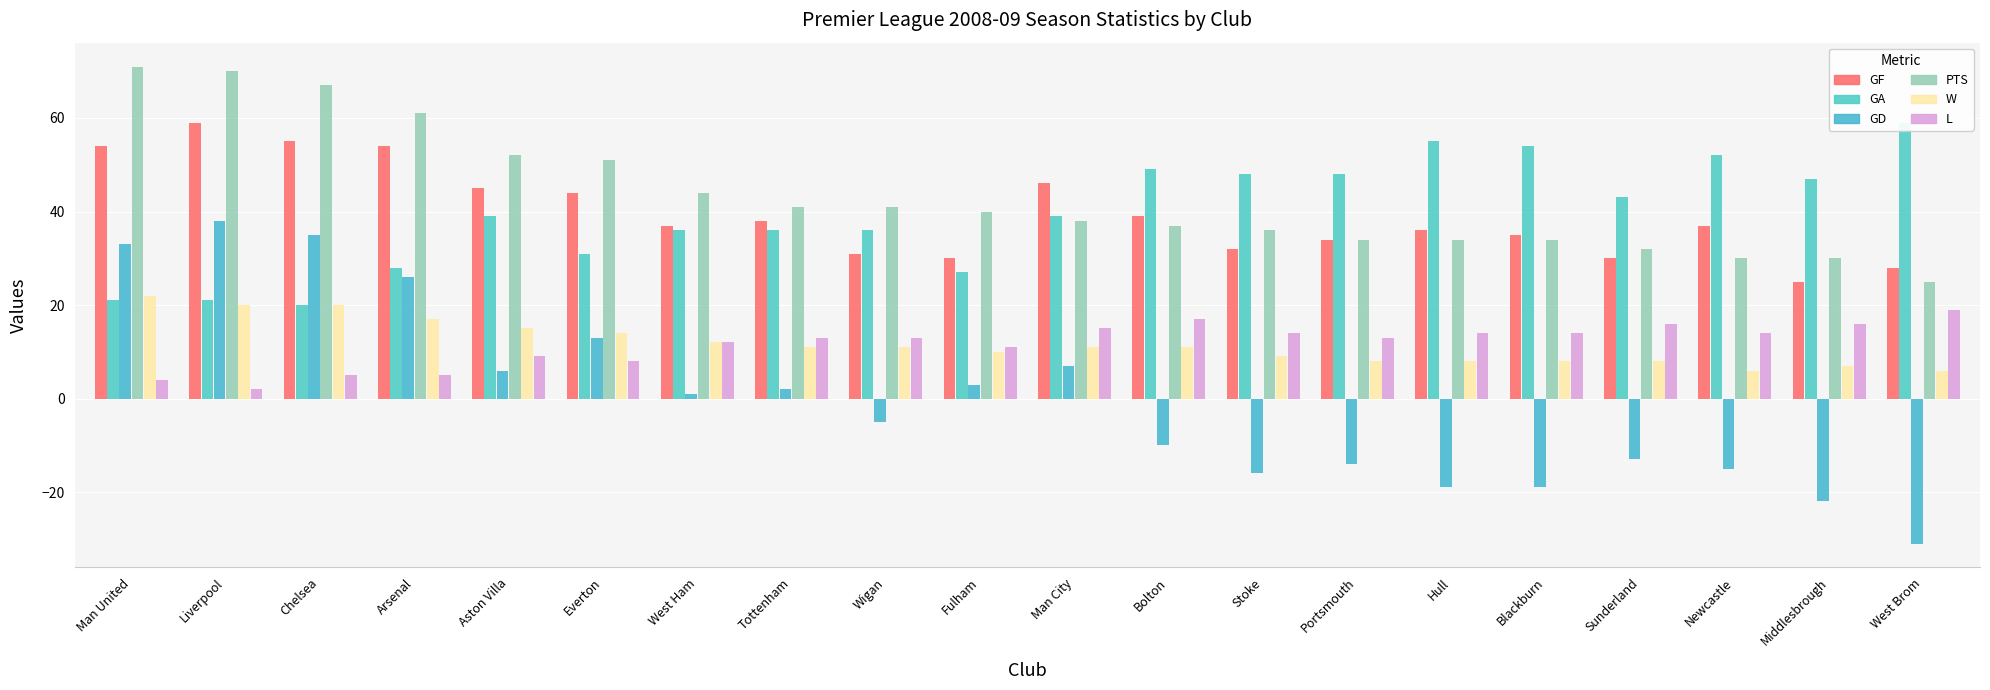

What is the smallest value displayed?

-31